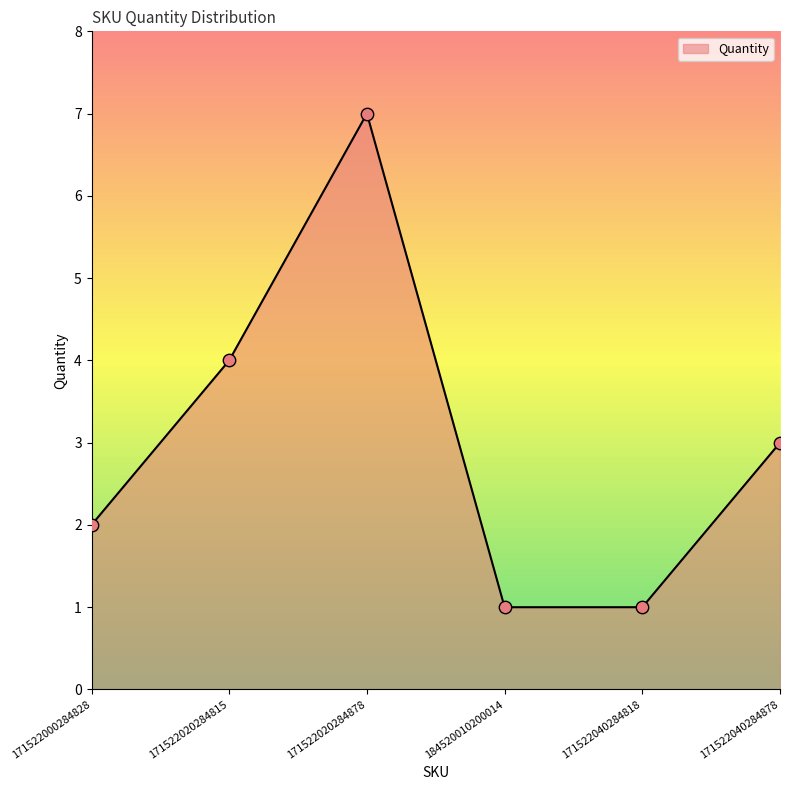

What is the change in value from 184520010200014 to 171522040284878?

+2